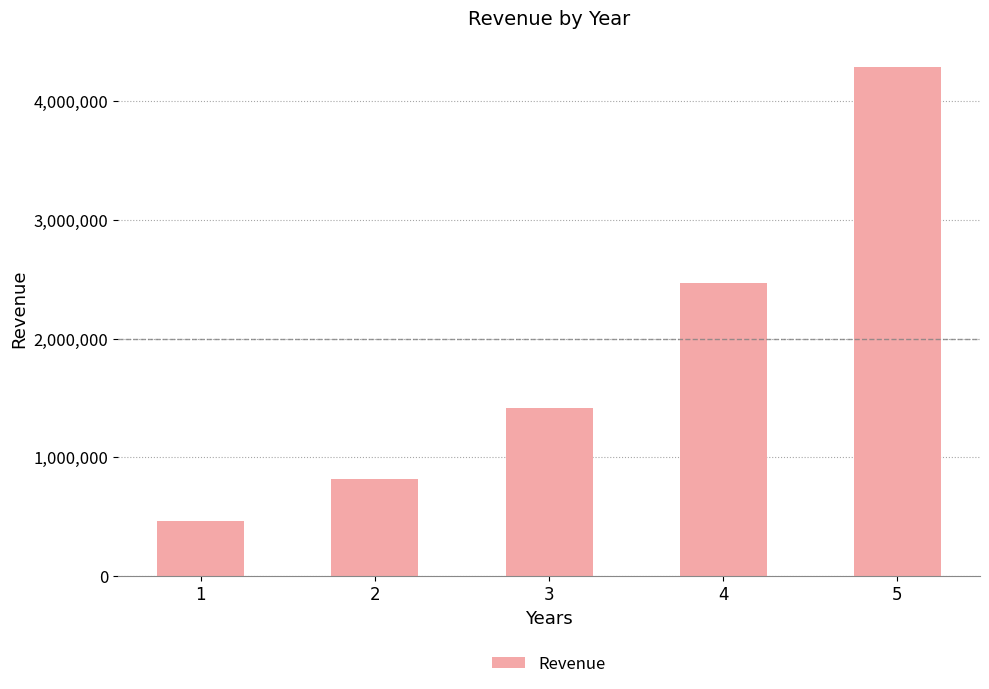

How many categories are shown in the chart?

5